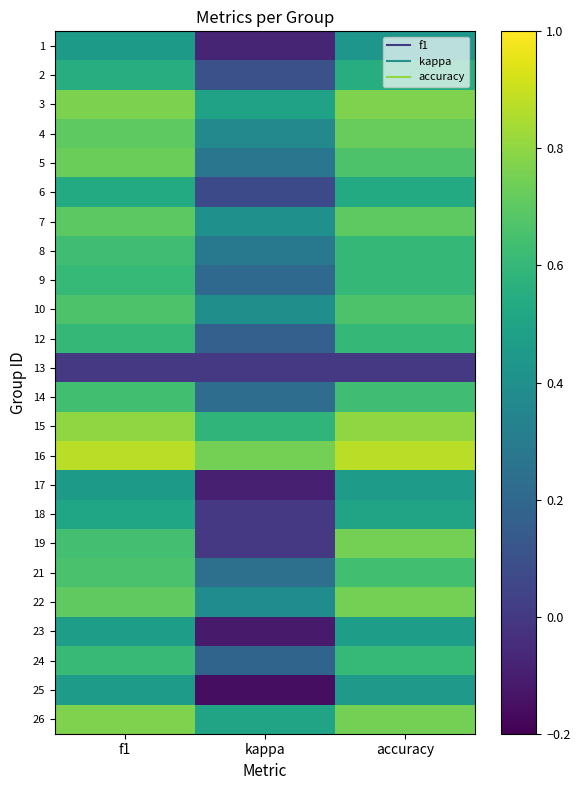

How many series are shown in this chart?

24